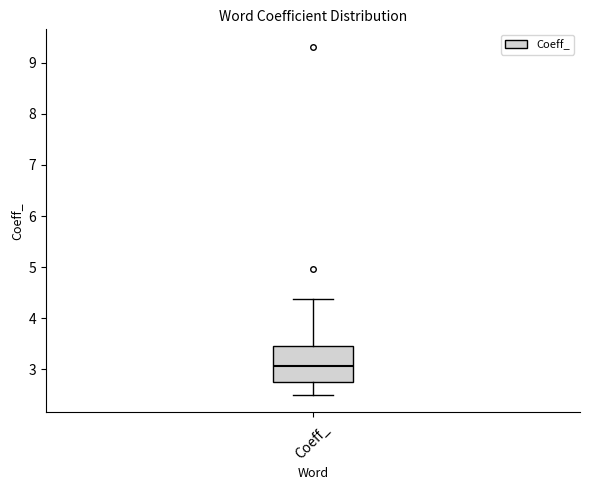

Transcribe this box plot: give where the median line is, the range the box spans, and where the two whiskers end, as read against the y-axis. The values are not printed on the chart, so give them approximately, as read against the axis.

median 3.1, box 2.8 to 3.5, whiskers 2.5 to 4.4